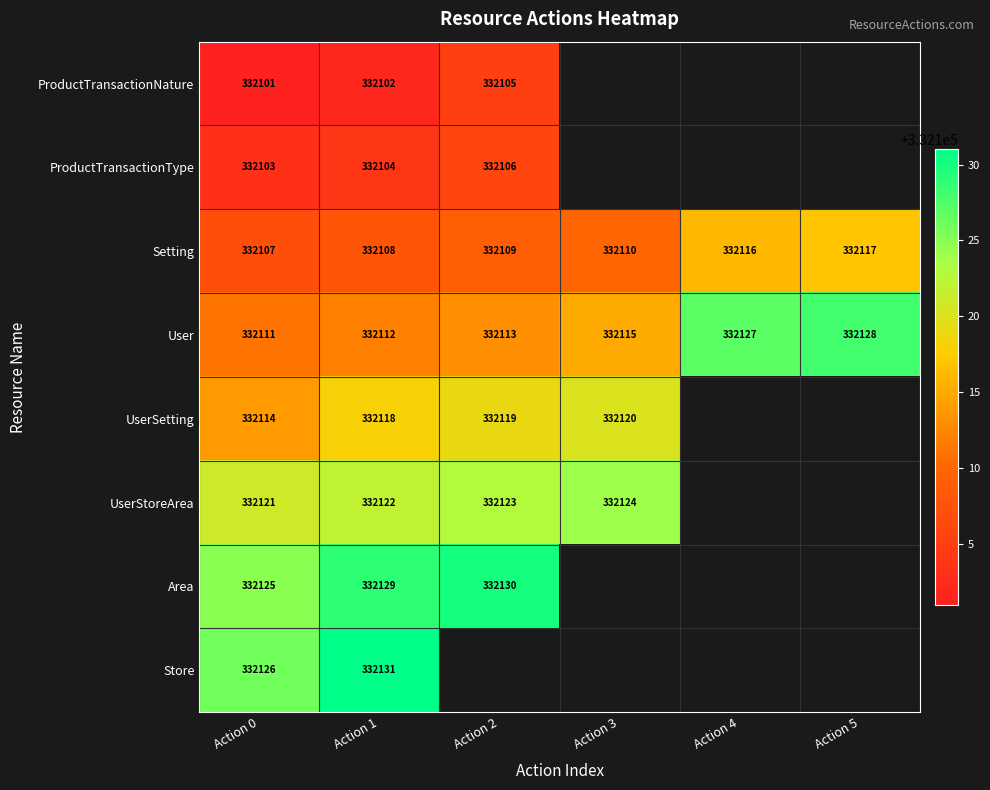

True or false: Area has a value of 532569 at Action 1.

False